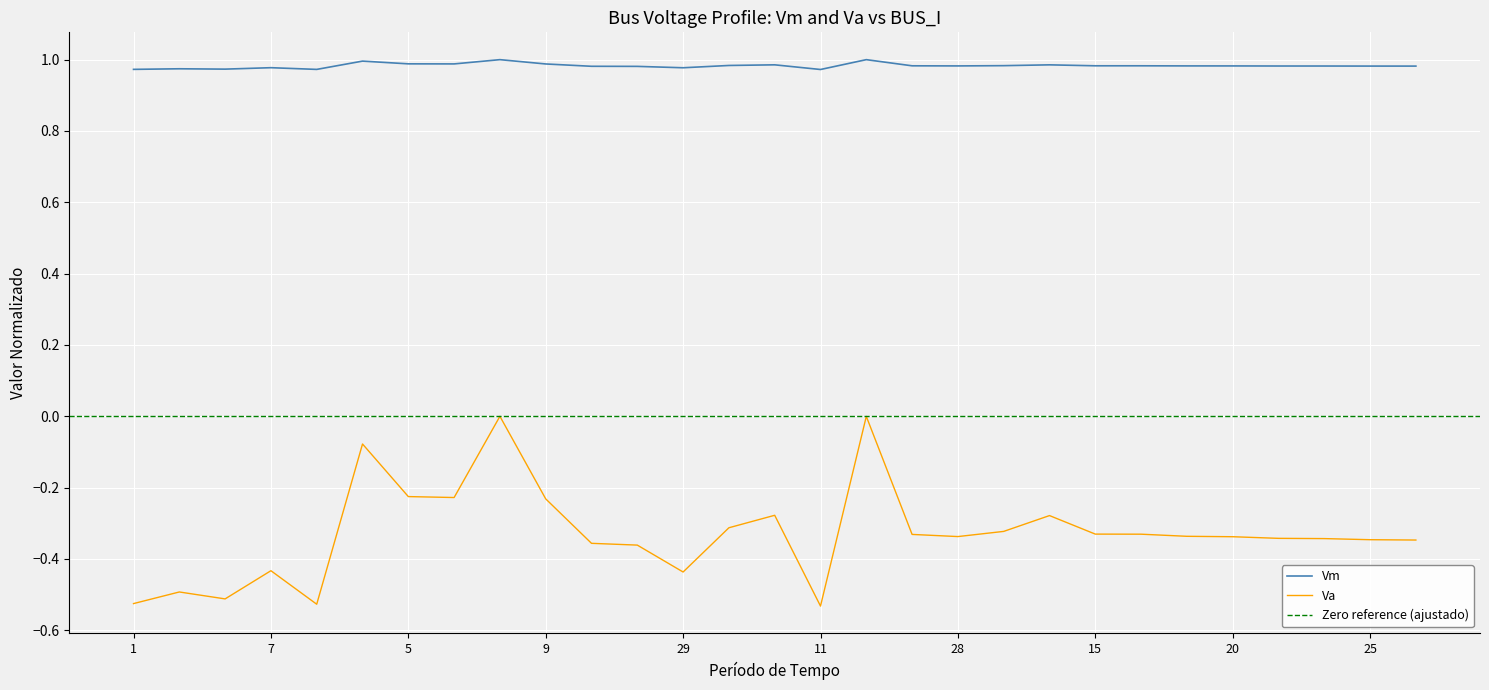

True or false: Vm and Va cross at least once.

False